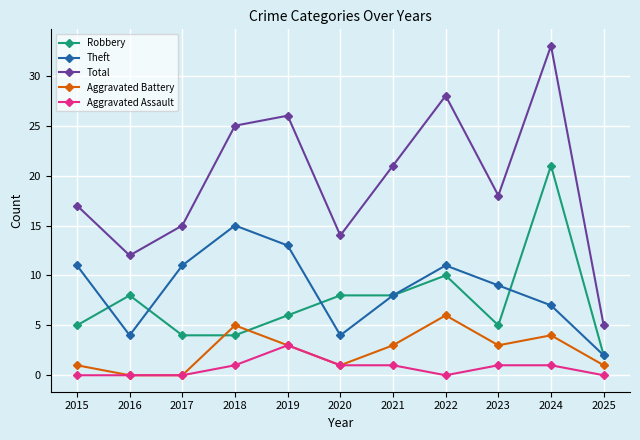

Is the value of Aggravated Assault at 2023 greater than the value of Theft at 2020?

No